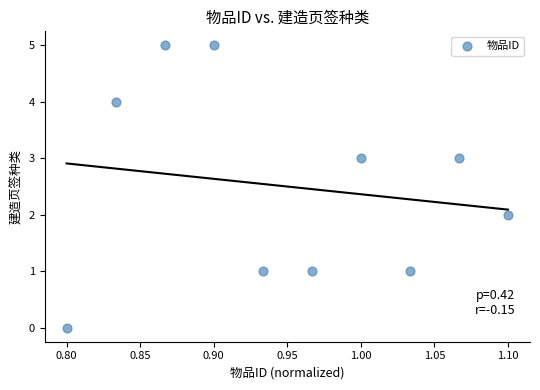

How many data points are displayed?

10